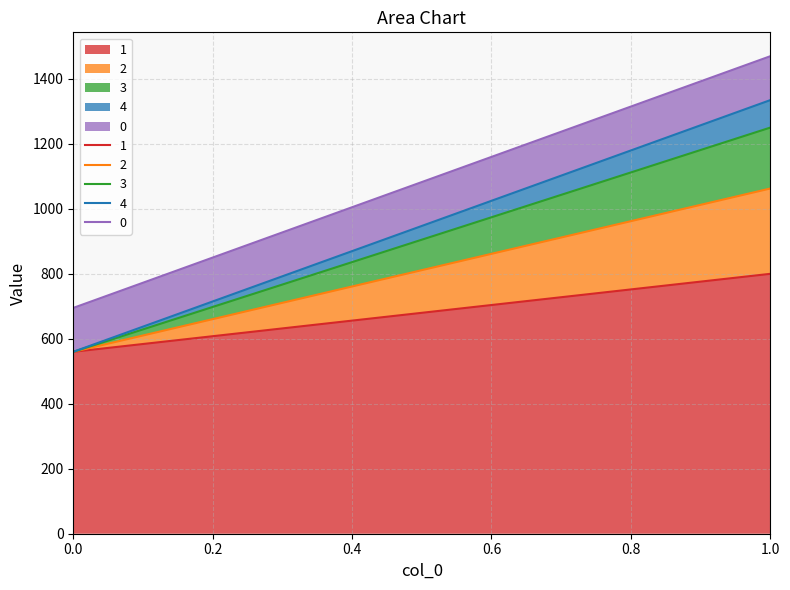

What is the difference between the 2 values at 1 and 0?

262.6